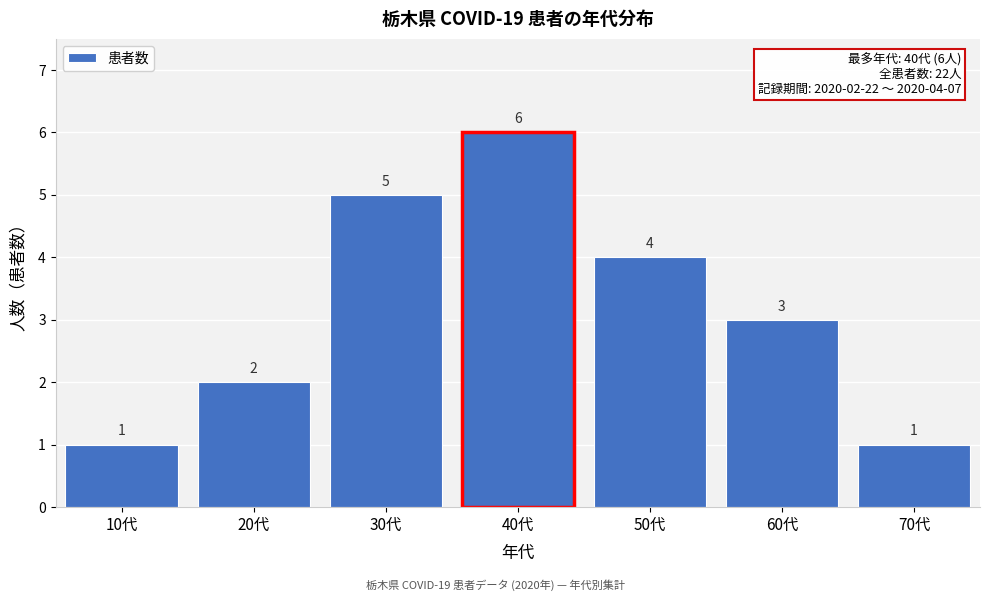

Reading left to right, what are all the values shown in this chart?

1	2	5	6	4	3	1